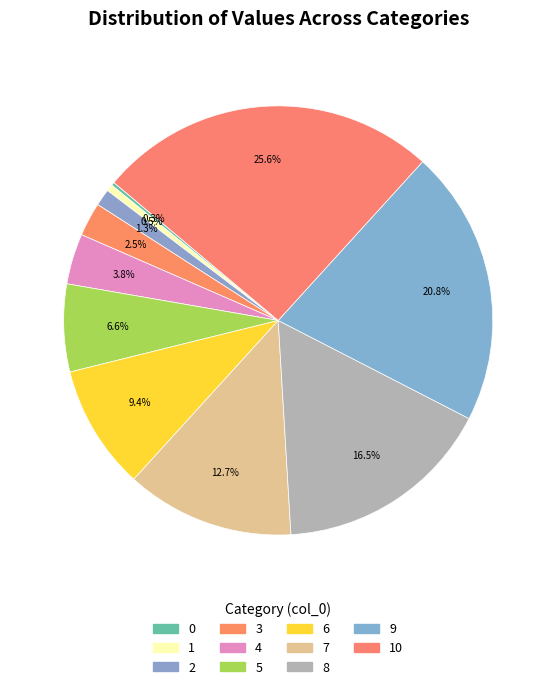

Count the number of slices in the pie.

11